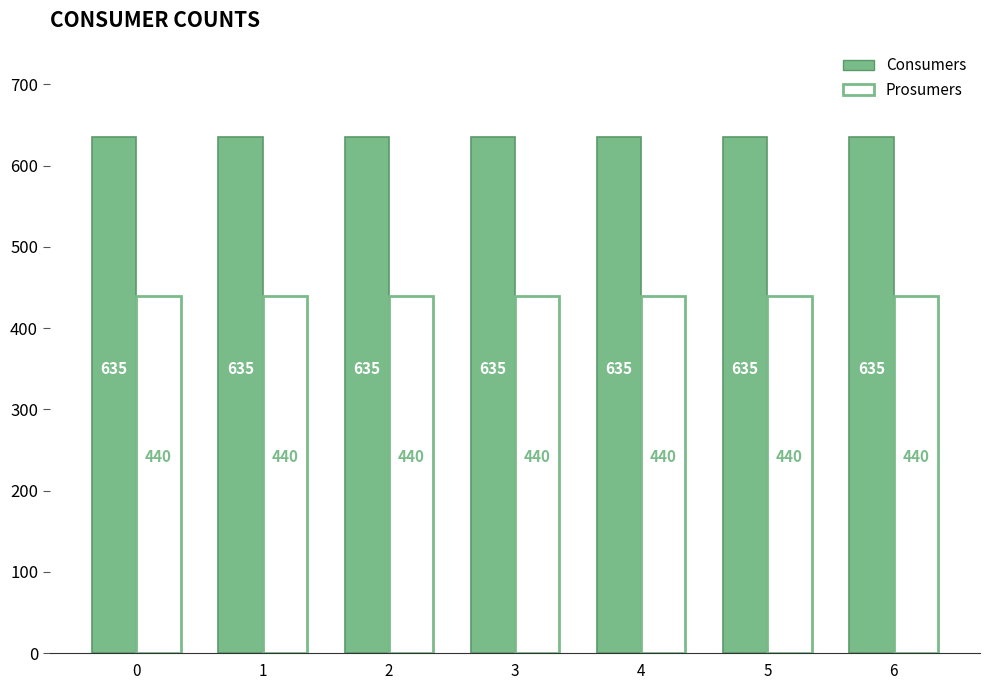

What is the spread (max minus min) of values at 3?

195